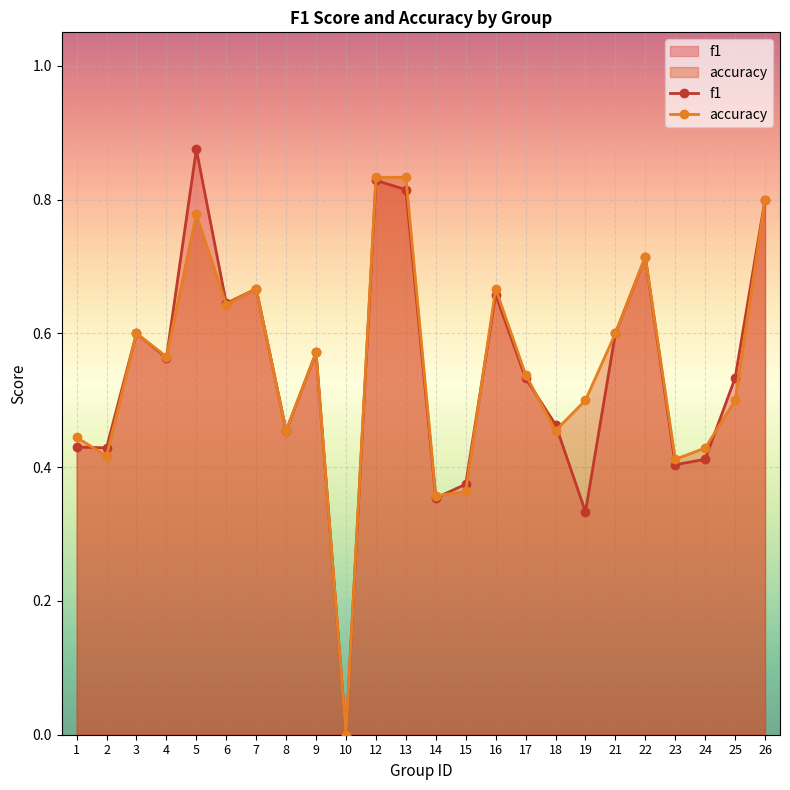

True or false: f1 has a value of 0.3 at 18.

False